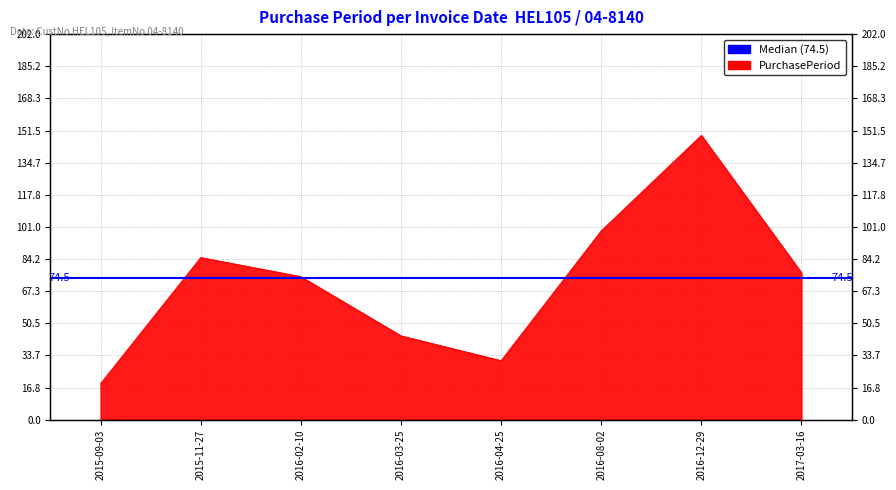

The value at 2016-08-02 is 175. True or false?

False